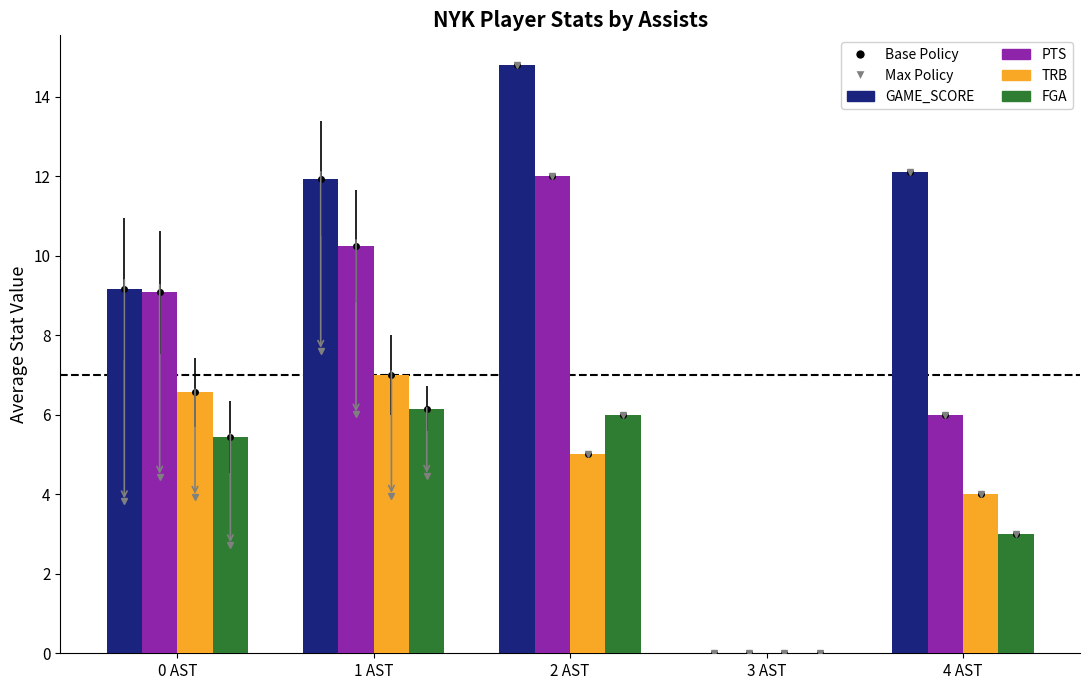

What is the label of the 4th bar from the right?

1 AST